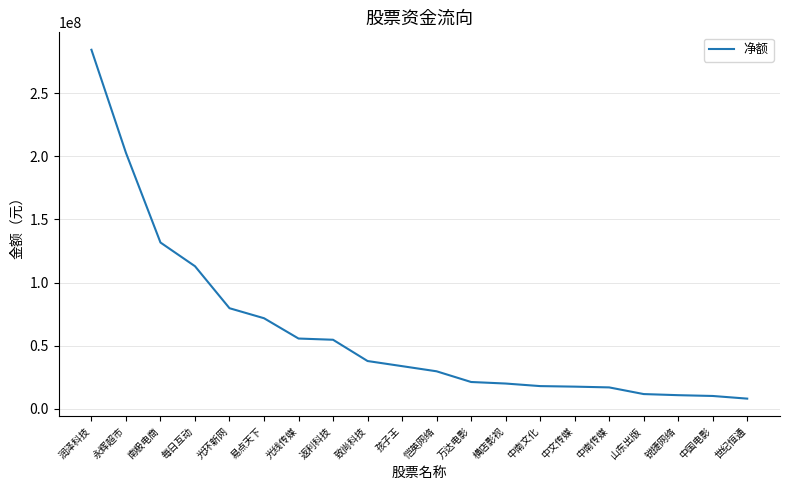

Count the number of data series in this chart.

1